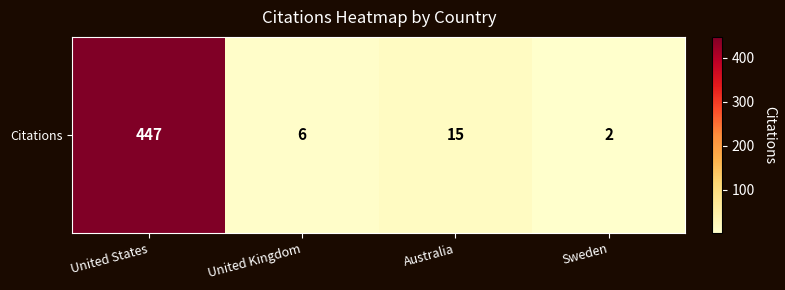

Rank the categories by value from lowest to highest.

Sweden, United Kingdom, Australia, United States